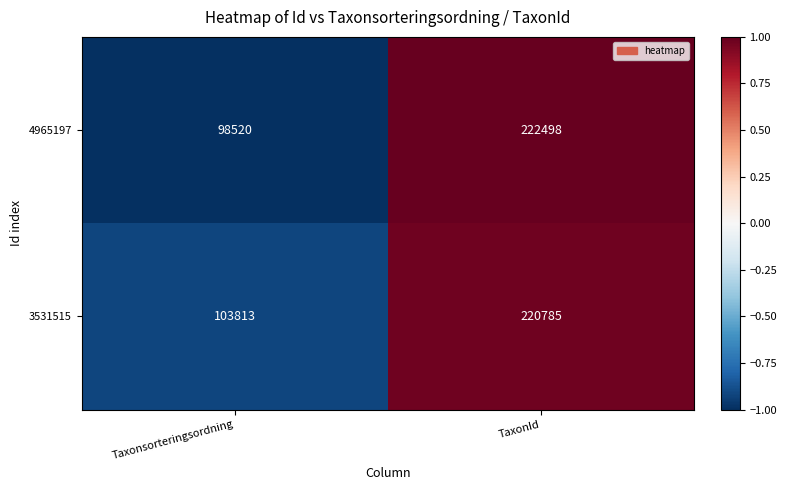

The value of 3531515 at Taxonsorteringsordning is 154824. True or false?

False